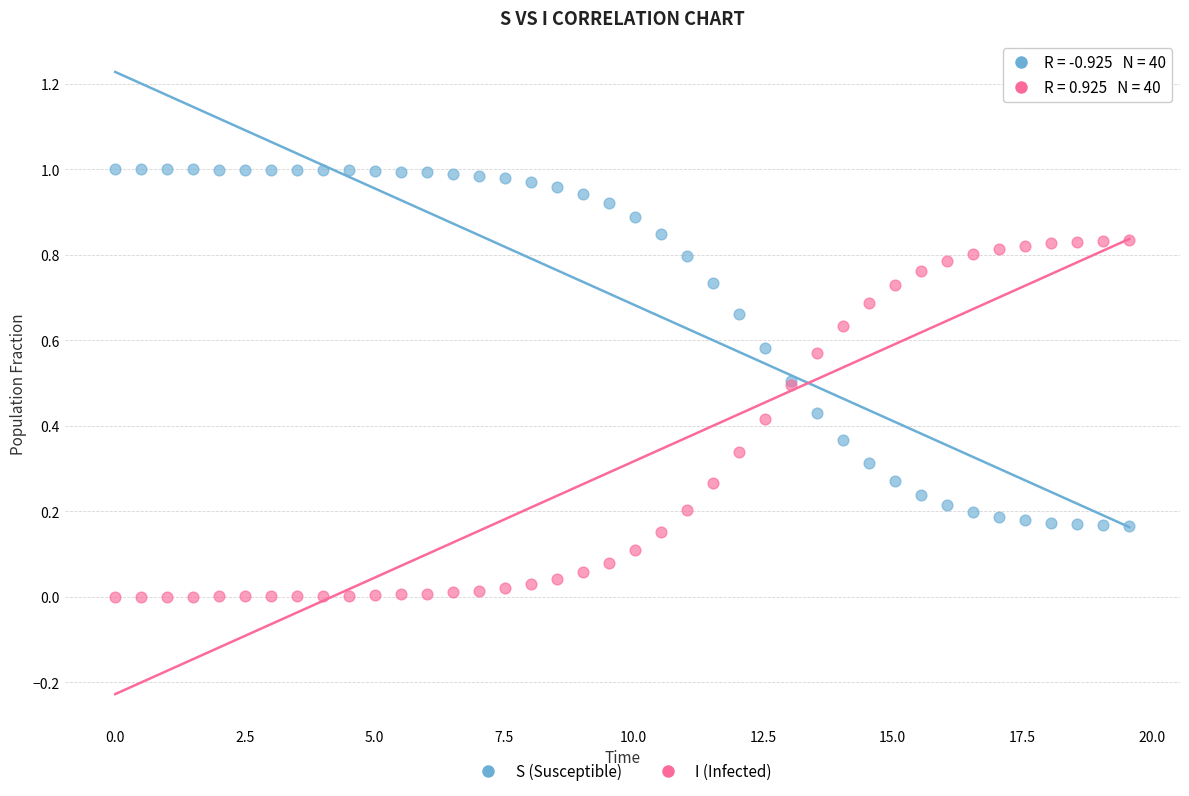

What are all the series names shown in the legend?

S (Susceptible), I (Infected)